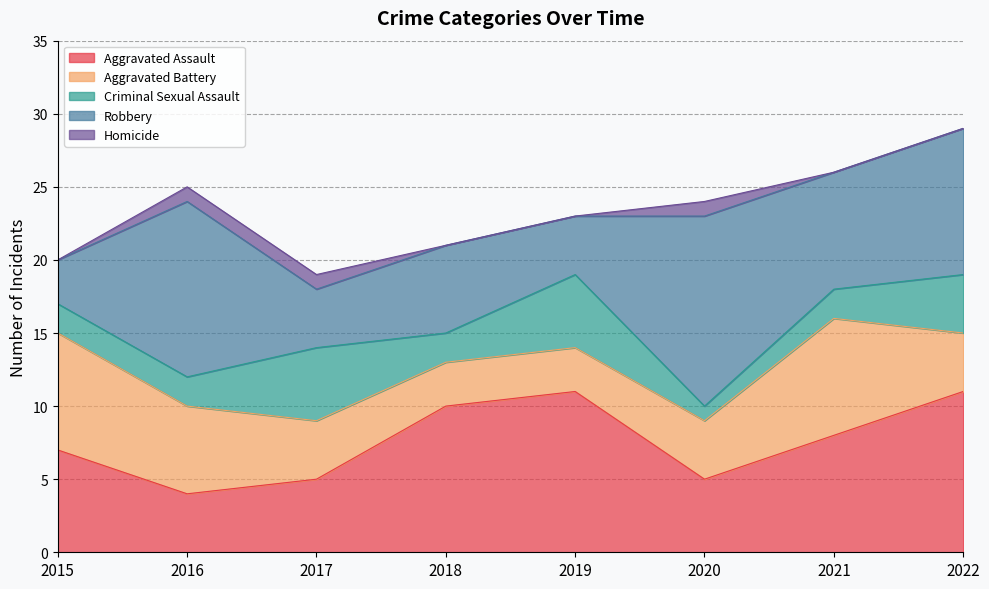

How many positive values does the Homicide series have?

3